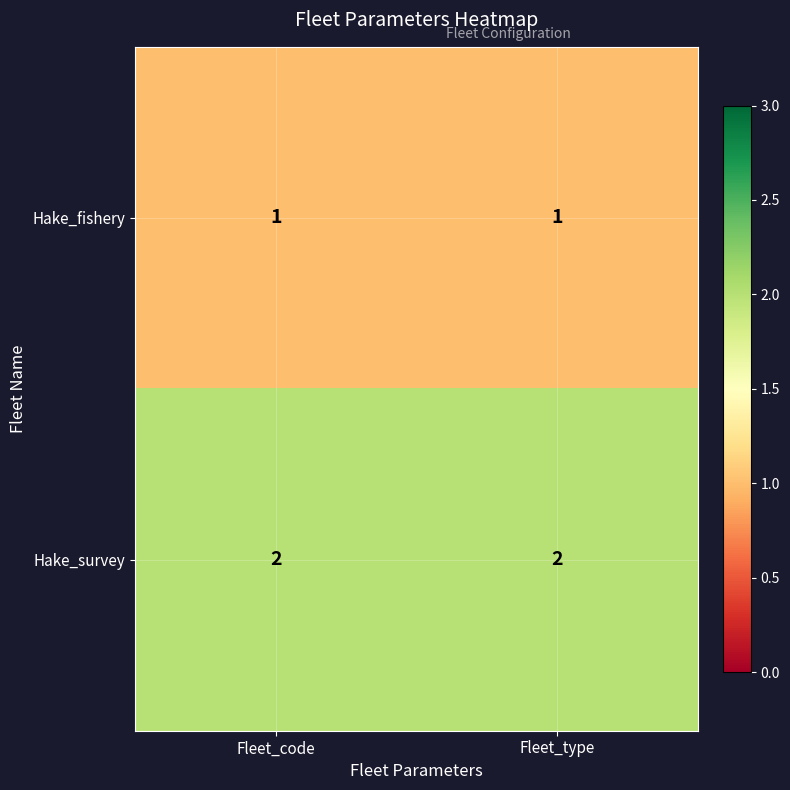

Is it true that Hake_fishery equals 0 at Fleet_type?

False